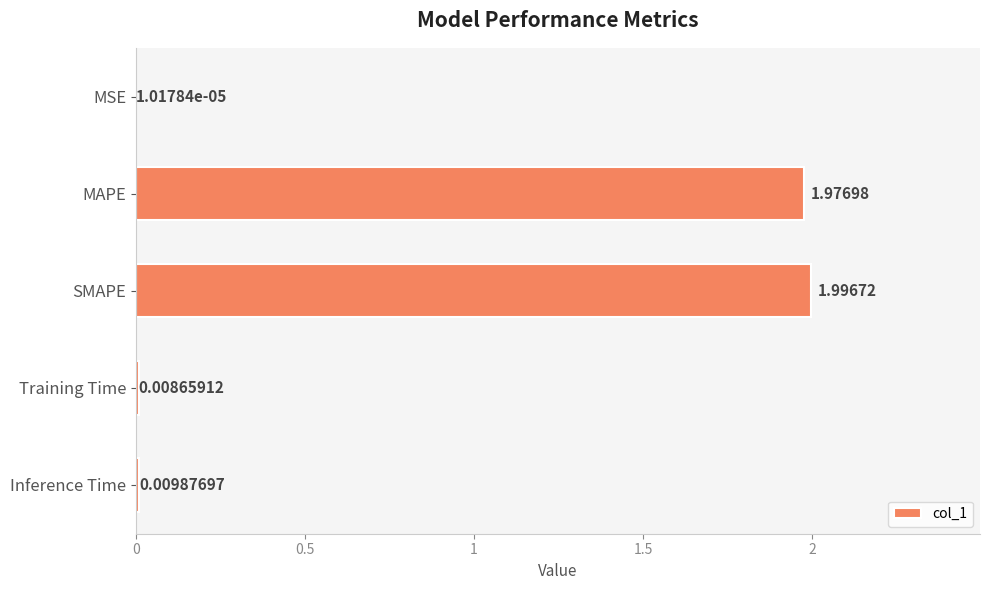

Which has a higher value, Training Time or MAPE?

MAPE